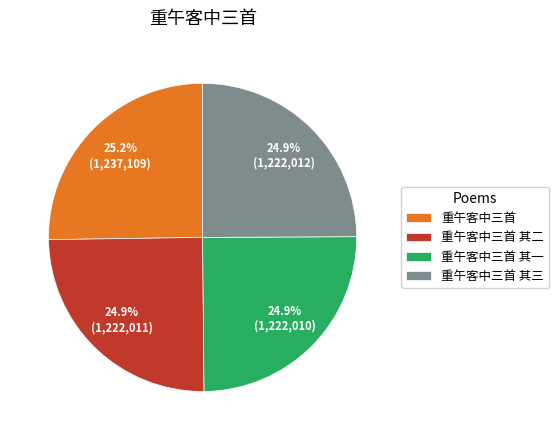

What percentage is the 重午客中三首 其二 slice, to the nearest percent?

25%